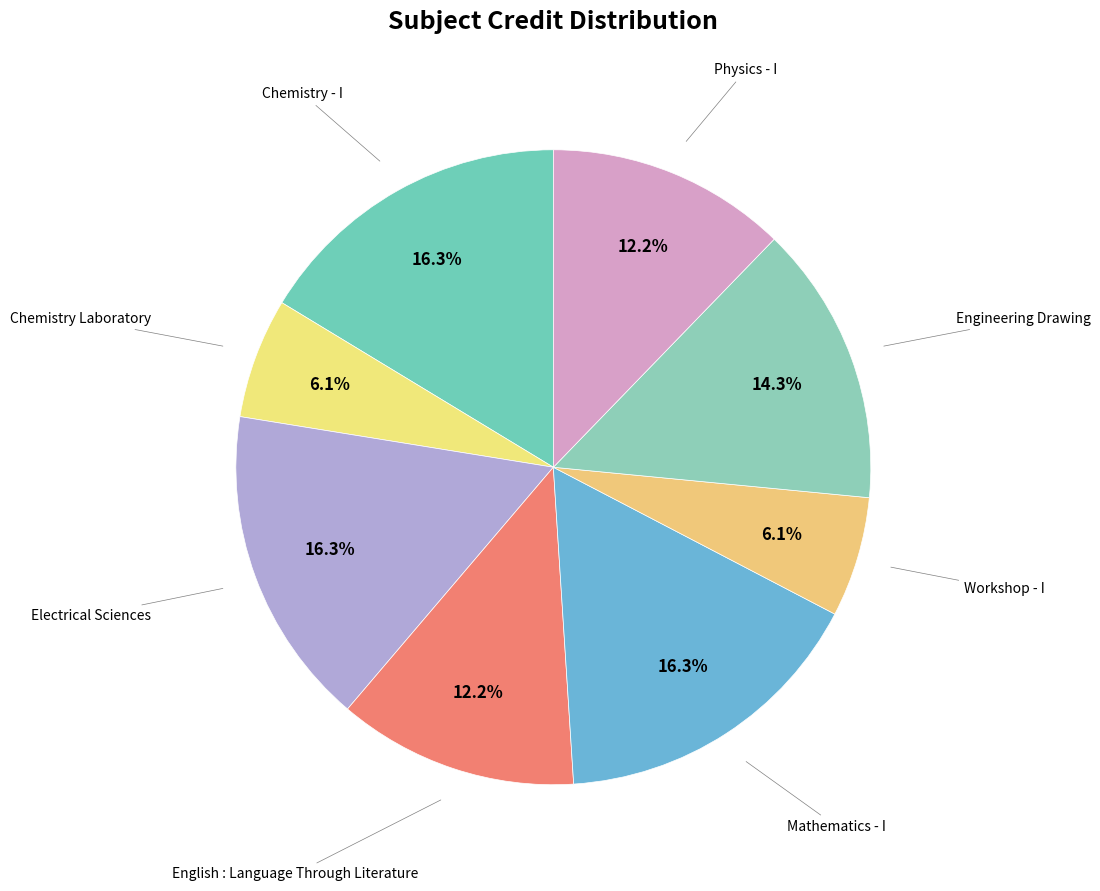

How many segments does this pie chart have?

8